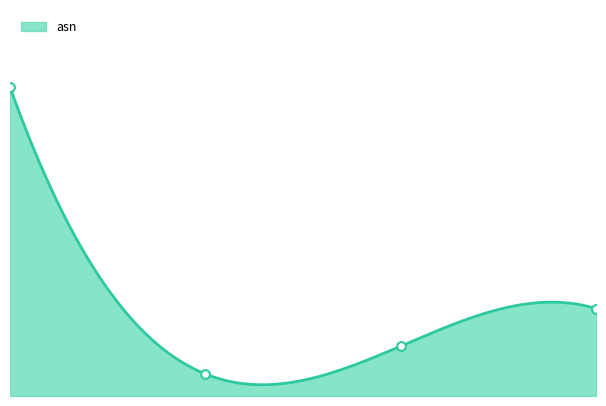

What is the ratio of the value at 3.0 to the value at 2.0?

1.8